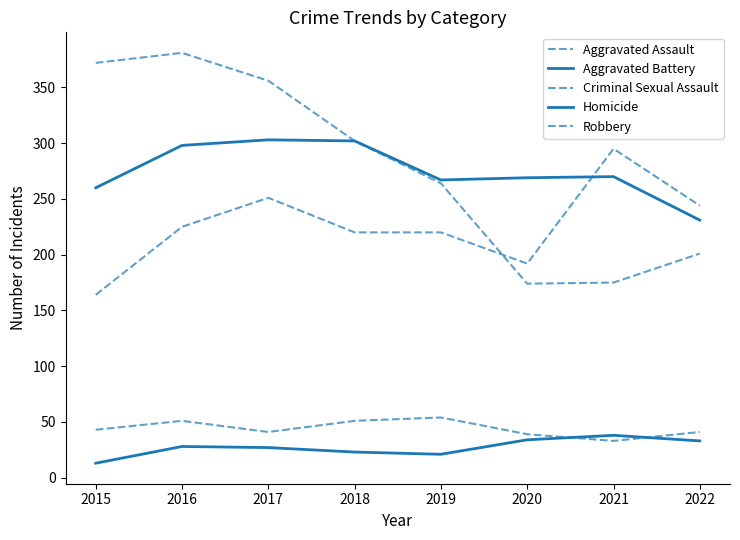

Between 2018 and 2021, which series saw the biggest shift?

Robbery